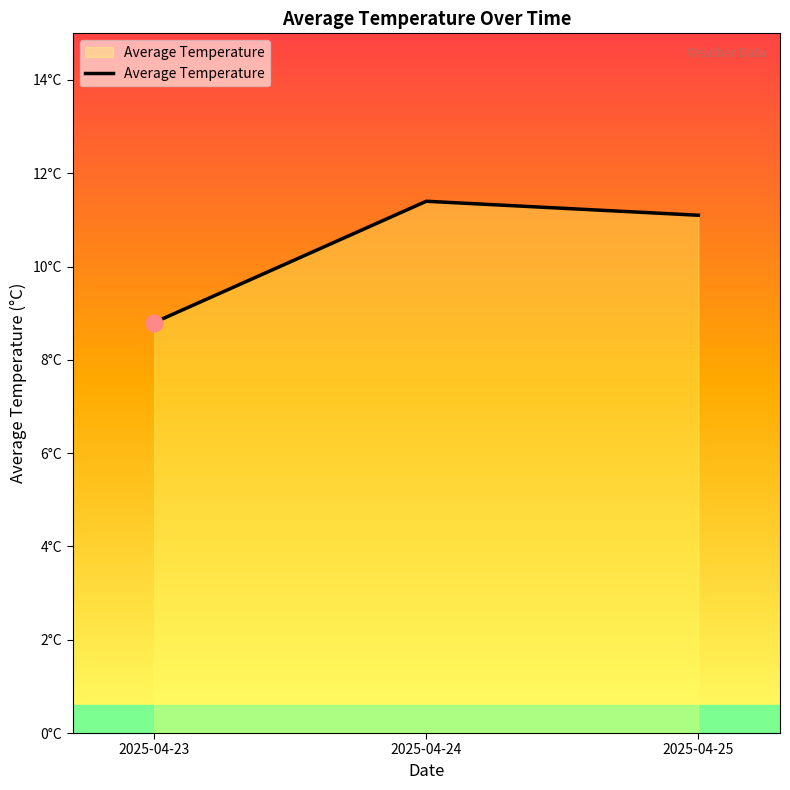

Does the chart display data point markers on the line(s)?

No